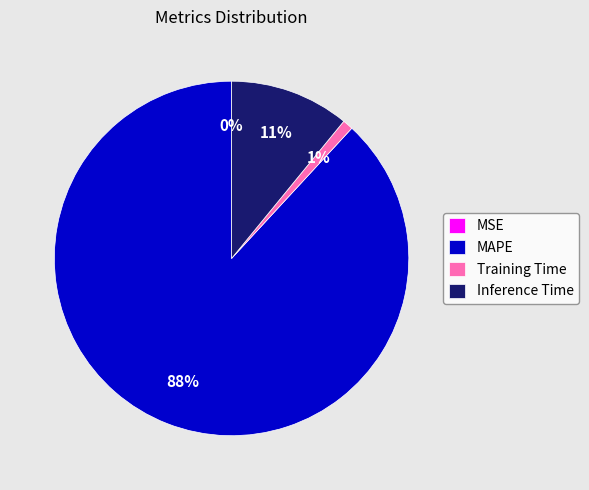

Is it true that Inference Time is 21% of the pie?

False